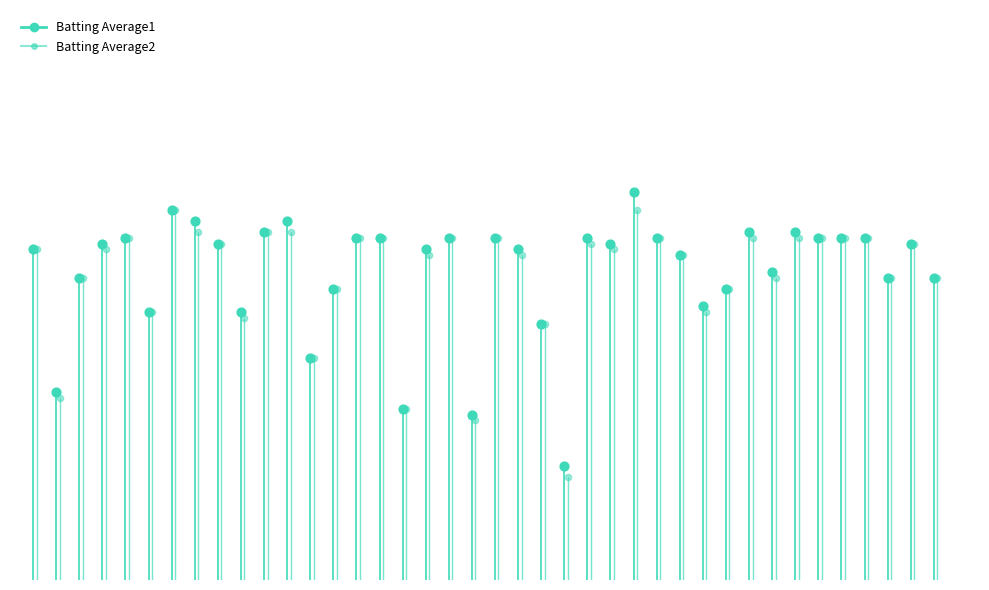

What are all the series names shown in the legend?

Batting Average1, Batting Average2